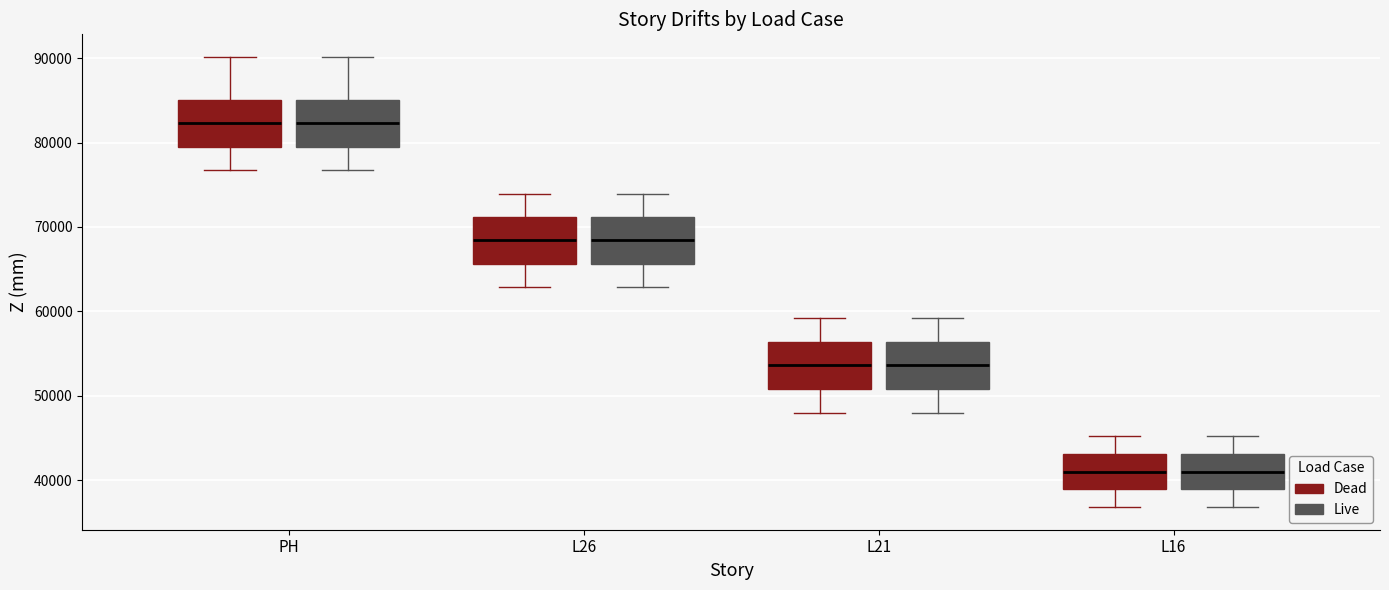

Reading left to right, read every box against the y-axis: the position of its median line, the range the box covers, and the ends of its whiskers. The values are not printed on the chart, so give them approximately, as read against the axis.

PH (Dead): median 82000, box 80000 to 85000, whiskers 77000 to 90000
PH (Live): median 82000, box 80000 to 85000, whiskers 77000 to 90000
L26 (Dead): median 68000, box 66000 to 71000, whiskers 63000 to 74000
L26 (Live): median 68000, box 66000 to 71000, whiskers 63000 to 74000
L21 (Dead): median 54000, box 51000 to 56000, whiskers 48000 to 59000
L21 (Live): median 54000, box 51000 to 56000, whiskers 48000 to 59000
L16 (Dead): median 41000, box 39000 to 43000, whiskers 37000 to 45000
L16 (Live): median 41000, box 39000 to 43000, whiskers 37000 to 45000